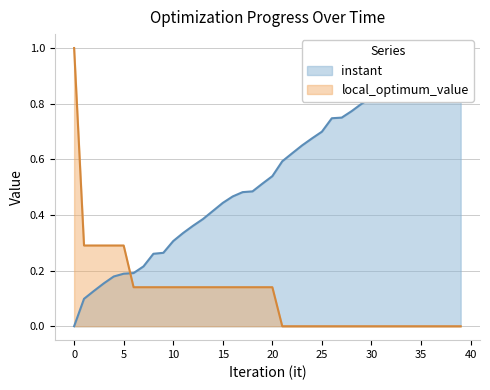

How many categories are shown in the chart?

40